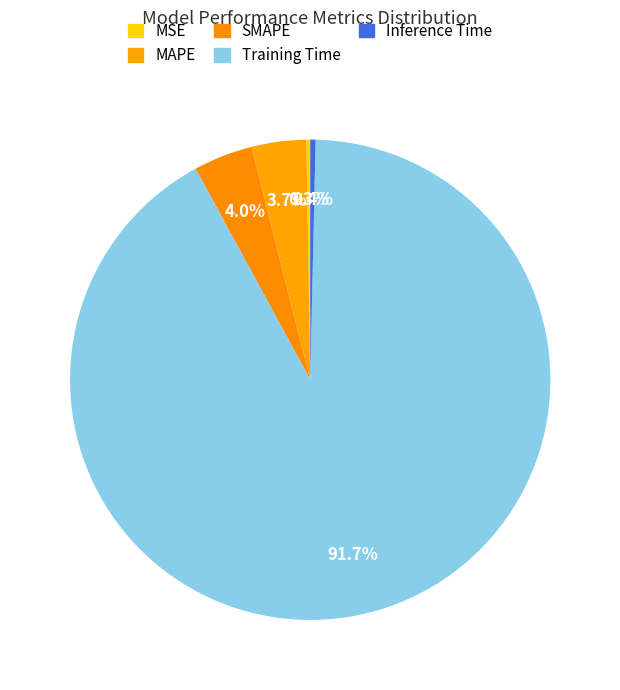

How many slices are in this pie chart?

5